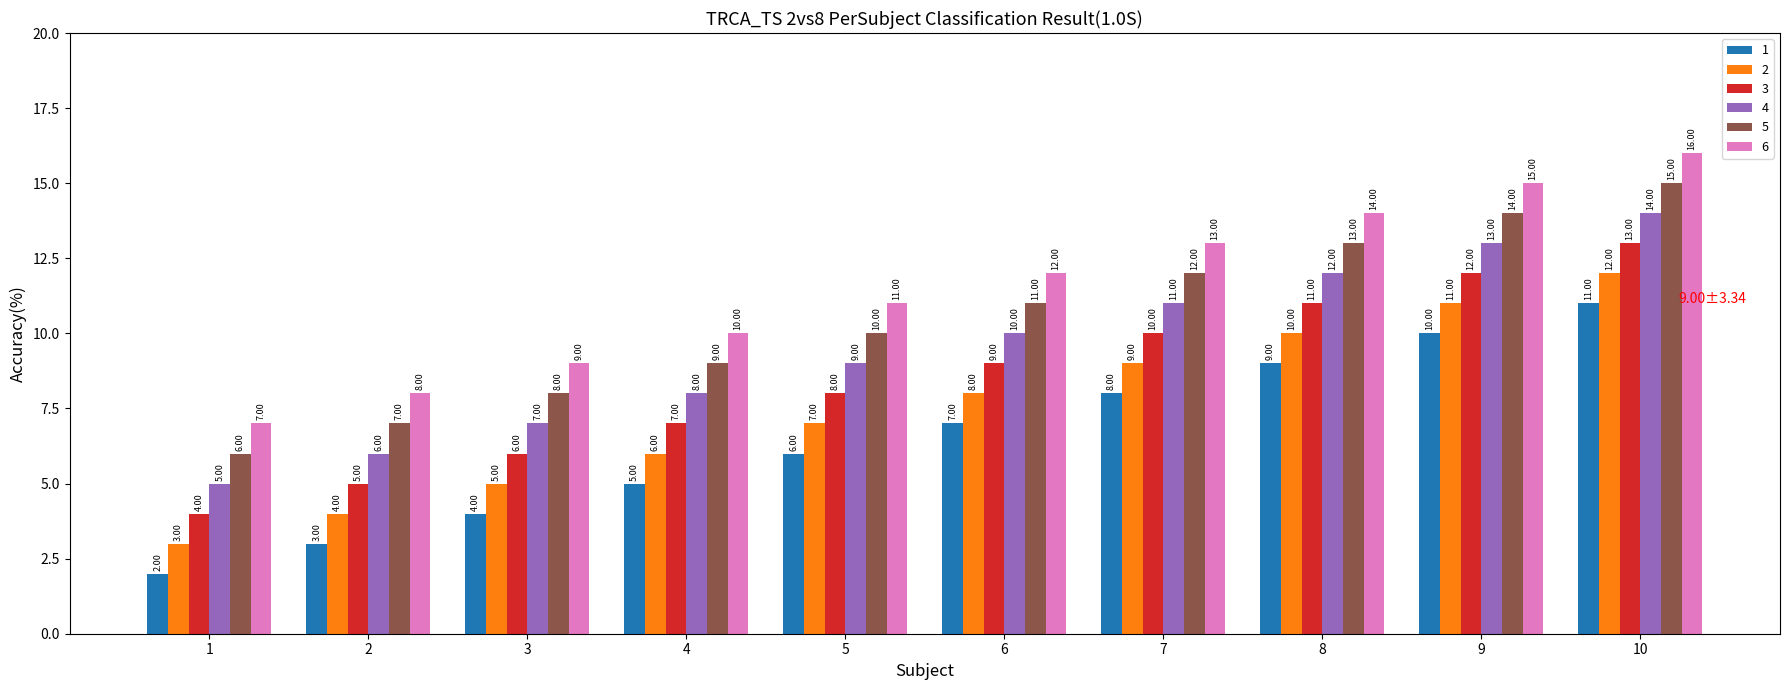

What is the difference between the highest and lowest values at 2?

5